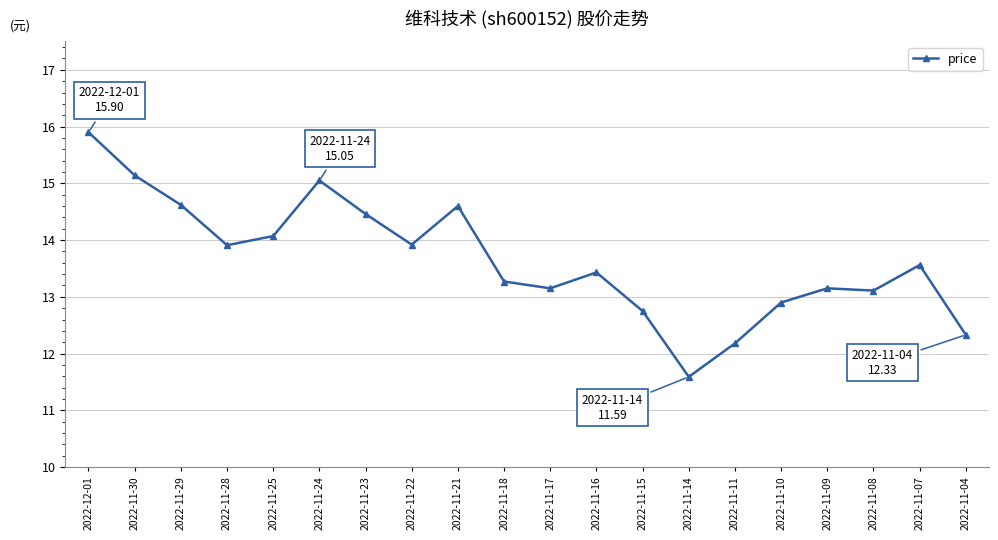

What is the change in value from 2022-11-28 to 2022-11-18?

-0.6